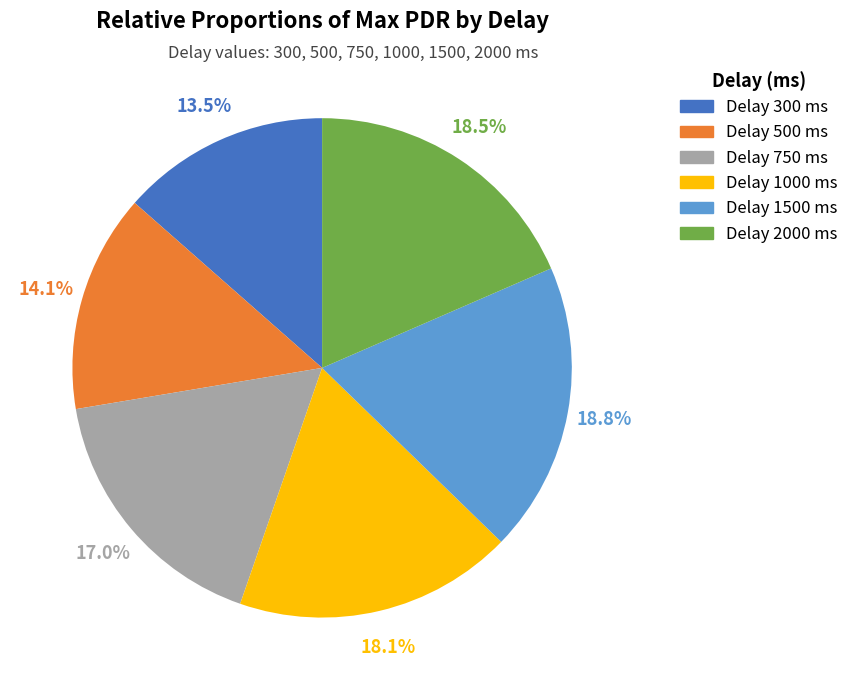

Does any single category account for the majority?

No